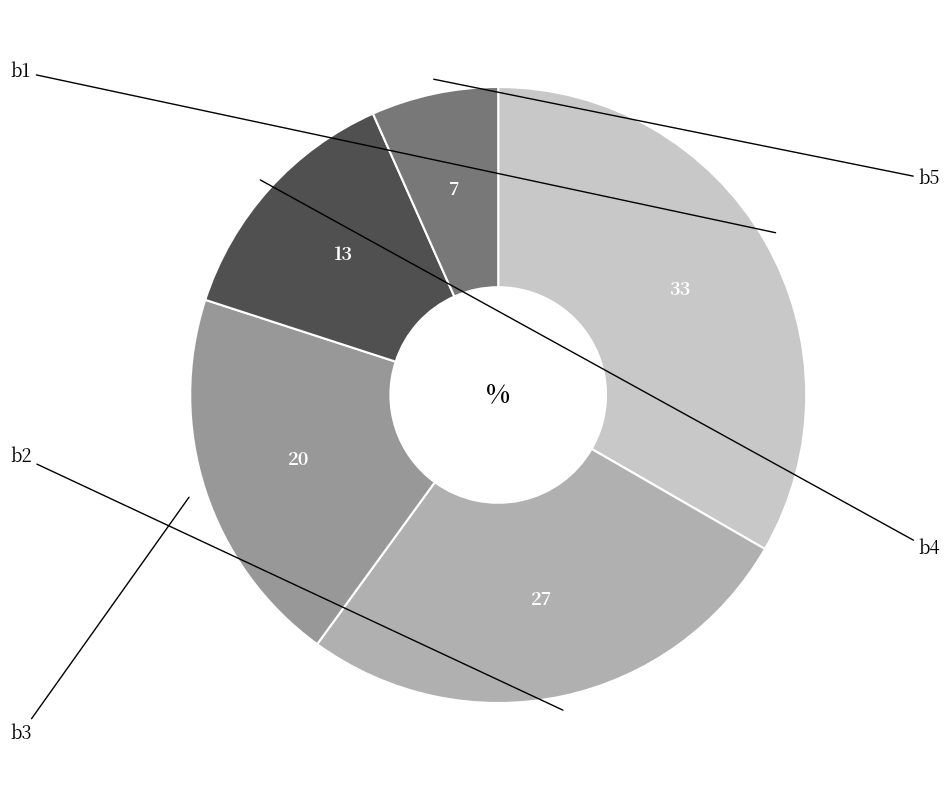

What portion of the pie excludes b5?

93.3%